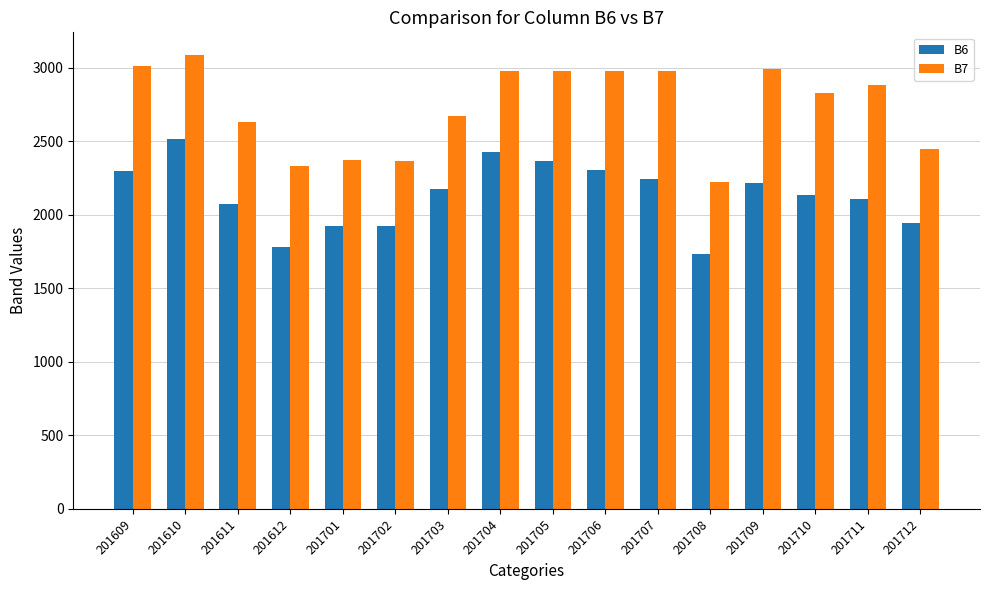

Rank the series by their average value, from lowest to highest.

B6, B7